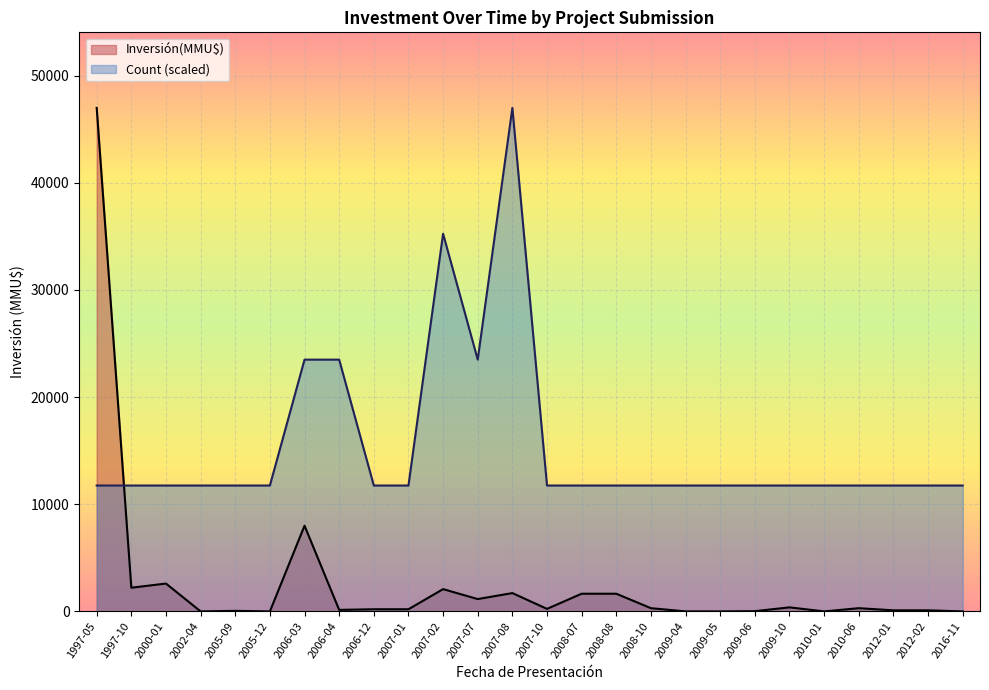

Which series has the widest spread of values?

Inversión(MMU$)